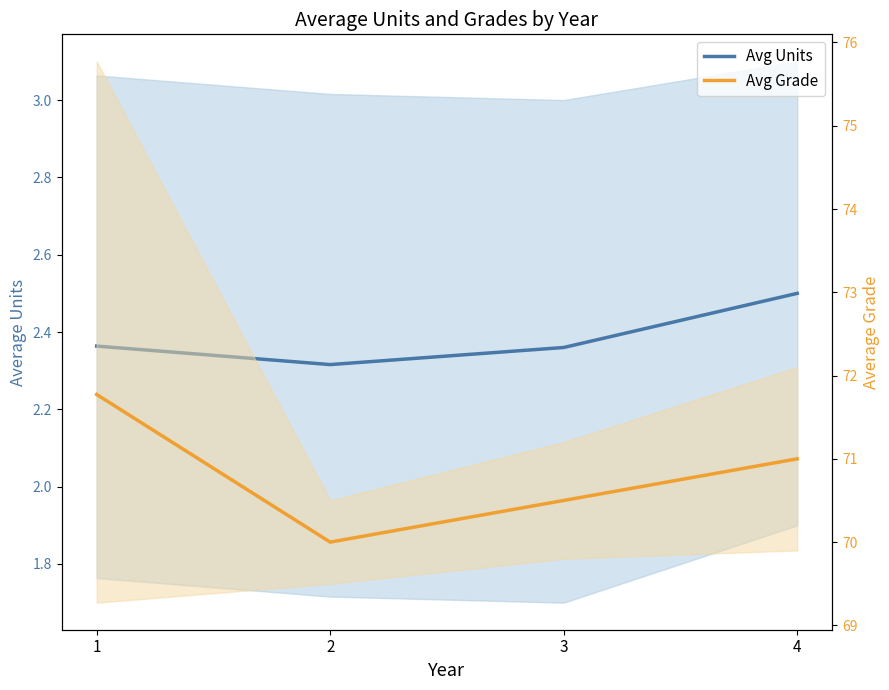

Where does the Avg Grade series first go above 71?

1